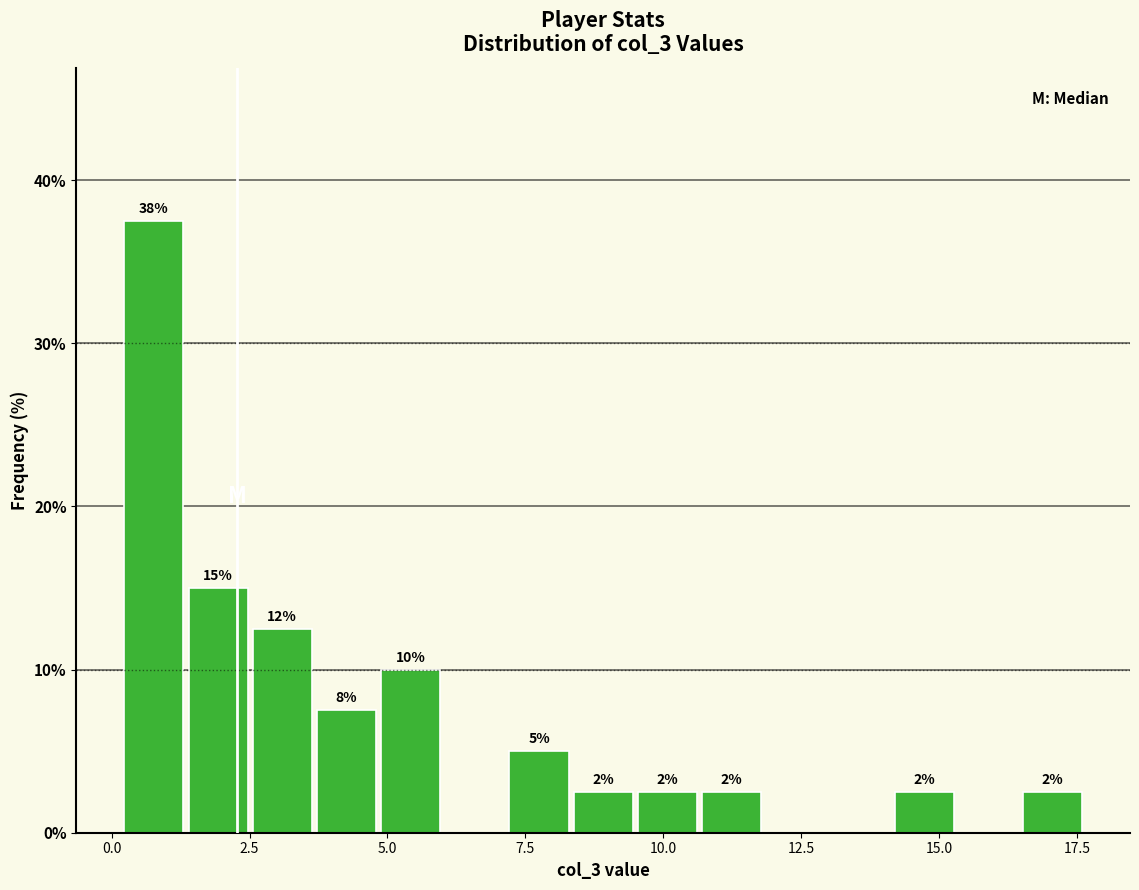

Around what value on the x-axis is the tallest bar? Give the approximate position of its centre, as read against the axis.

1.0